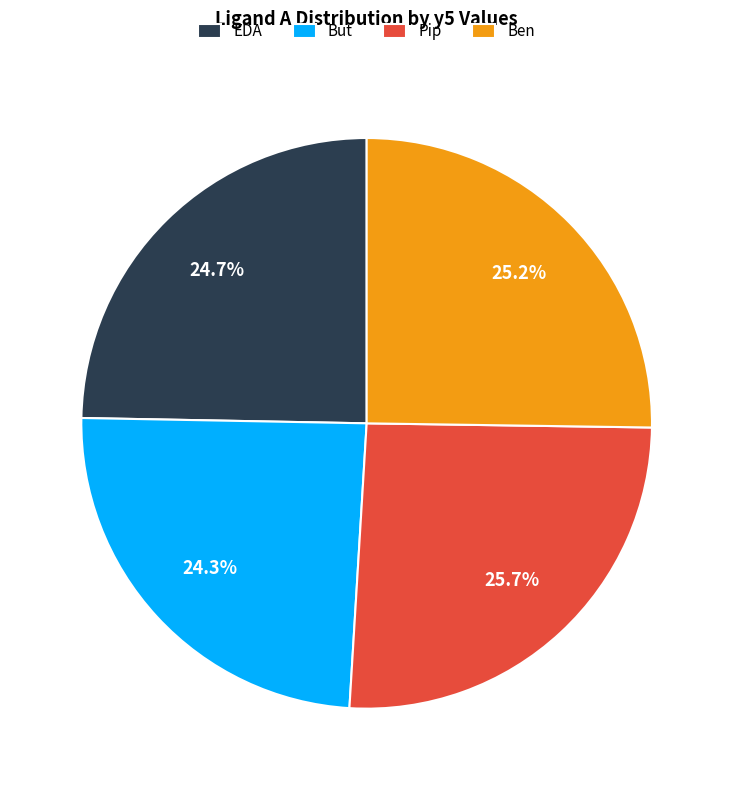

How much of the chart is everything except EDA?

75.3%